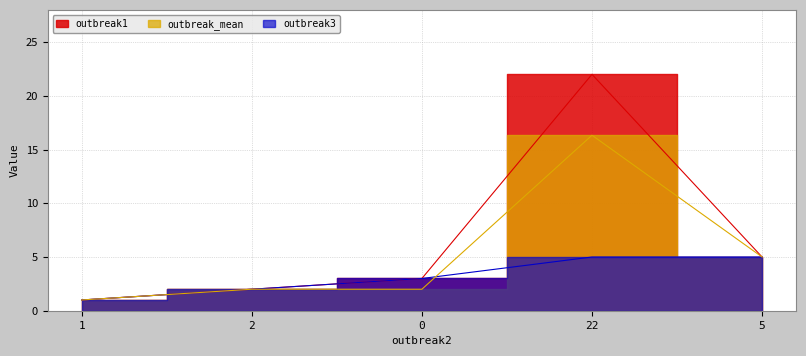

How many times do outbreak_mean and outbreak3 cross each other?

1